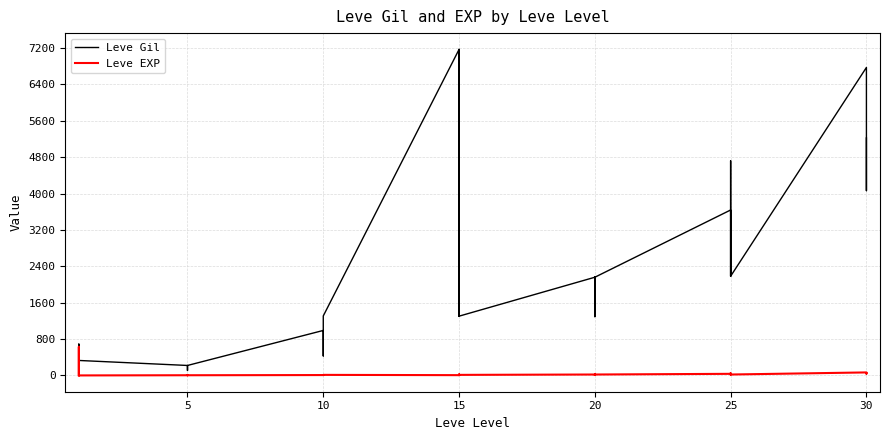

How many intersections are there between Leve EXP and Leve Gil?

2